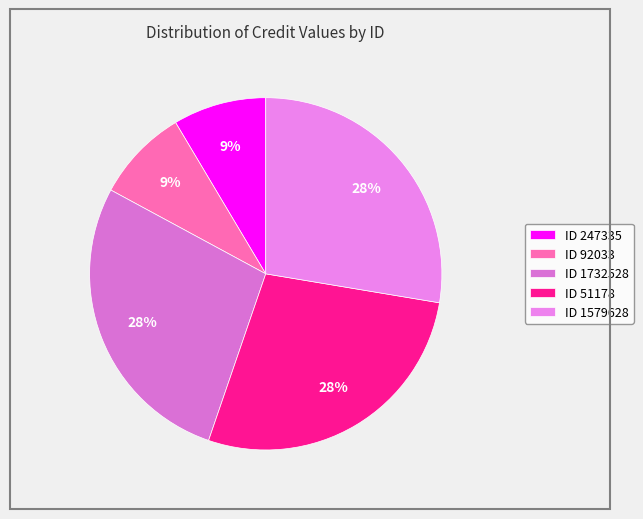

What is the smallest slice in the pie chart?

247335